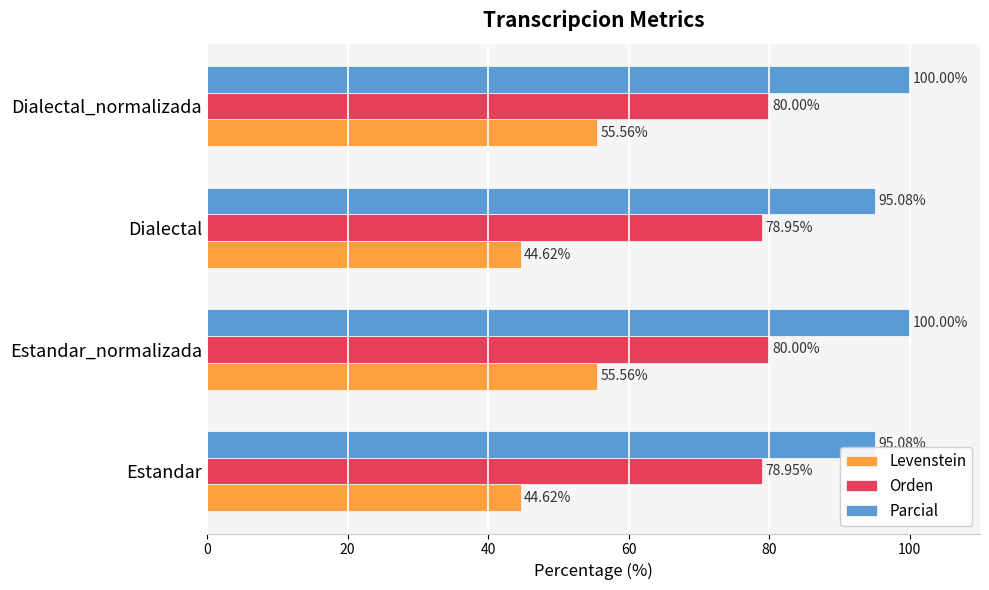

What is the spread (max minus min) of values at Estandar_normalizada?

44.4